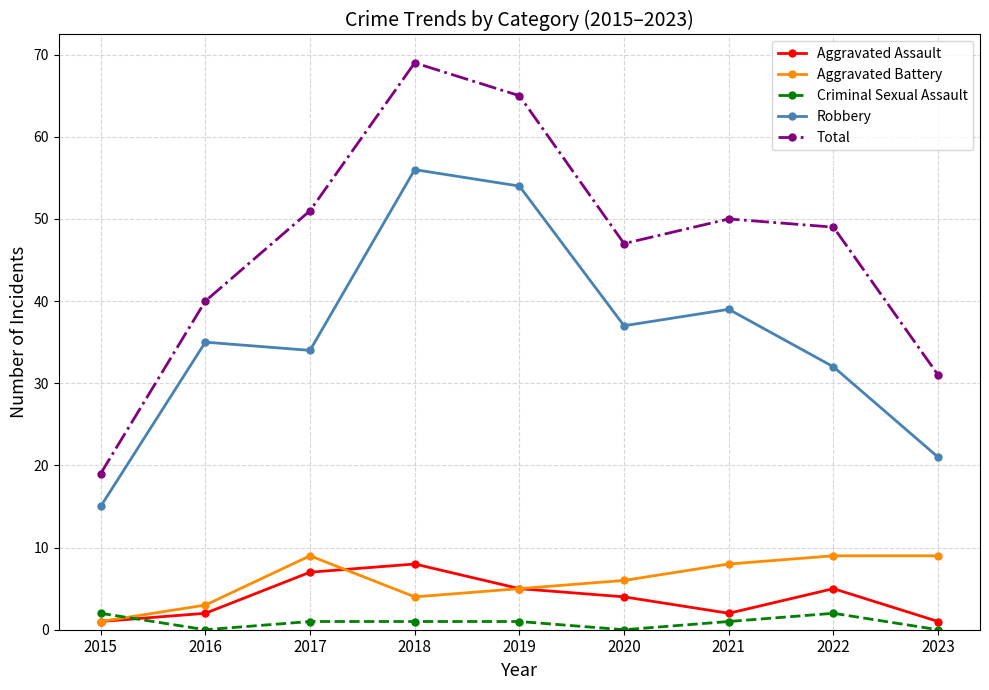

True or false: Criminal Sexual Assault and Total intersect in this chart.

False